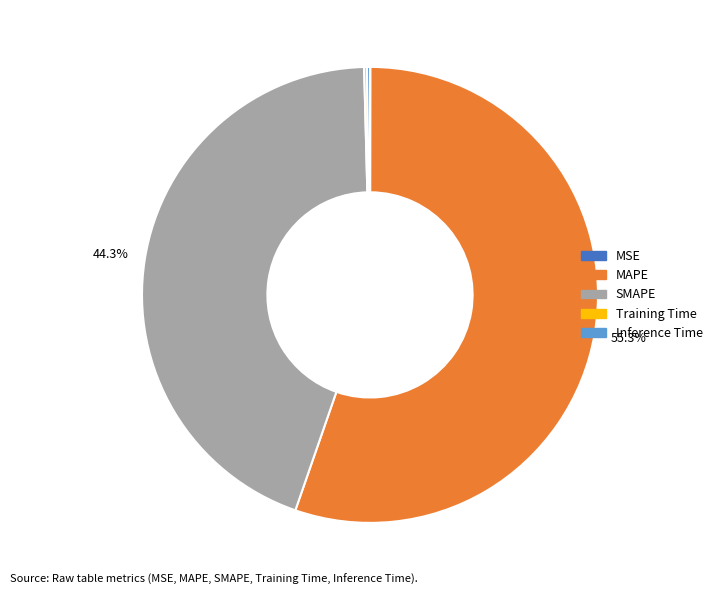

Is there any slice that represents more than half of the pie?

Yes